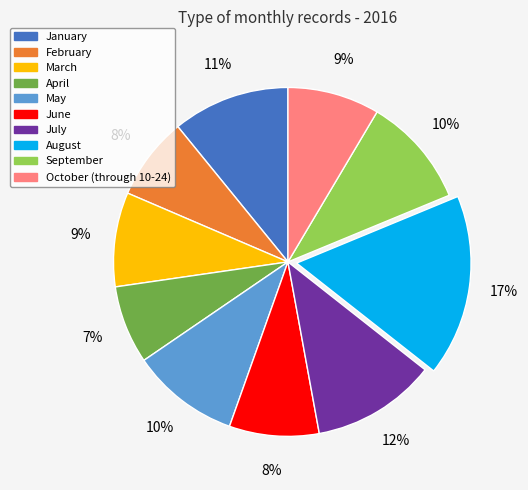

Does January represent more than half of the total?

No